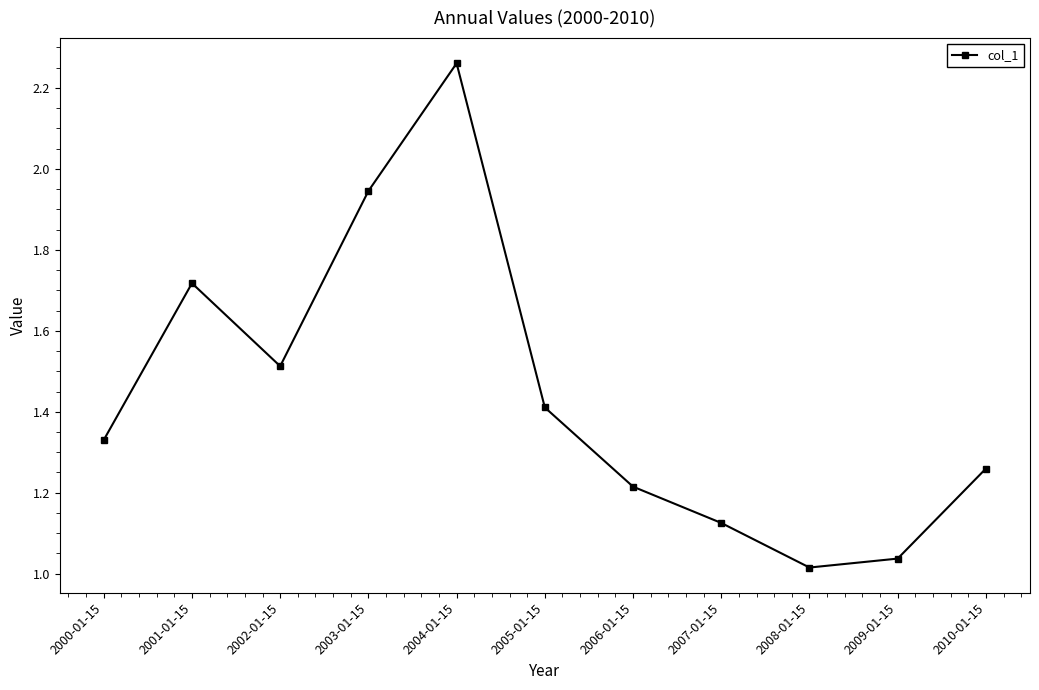

What is the change in value from 2005-01-15 to 2009-01-15?

-0.4